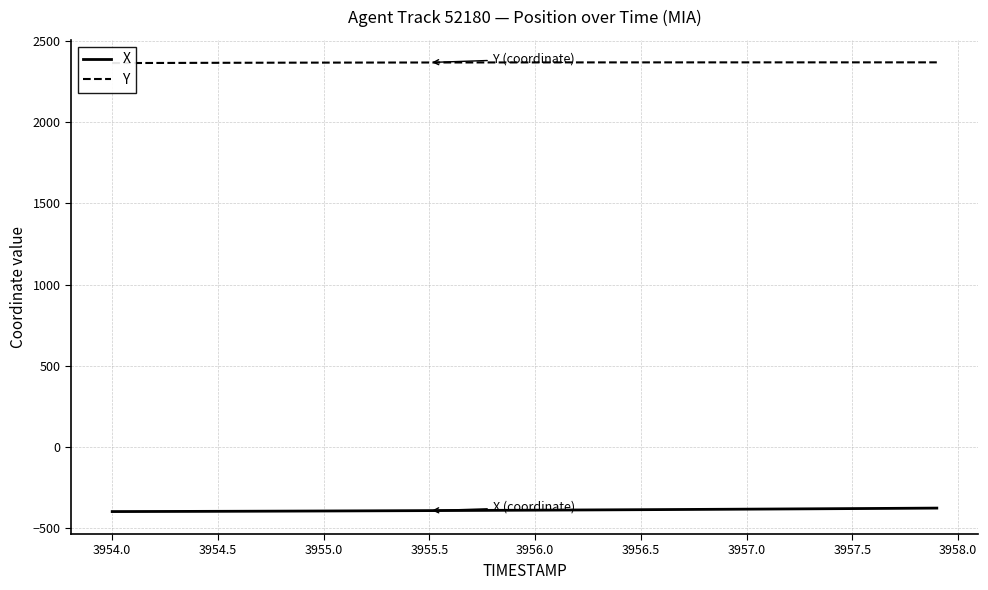

What is the maximum value for X?

-374.6